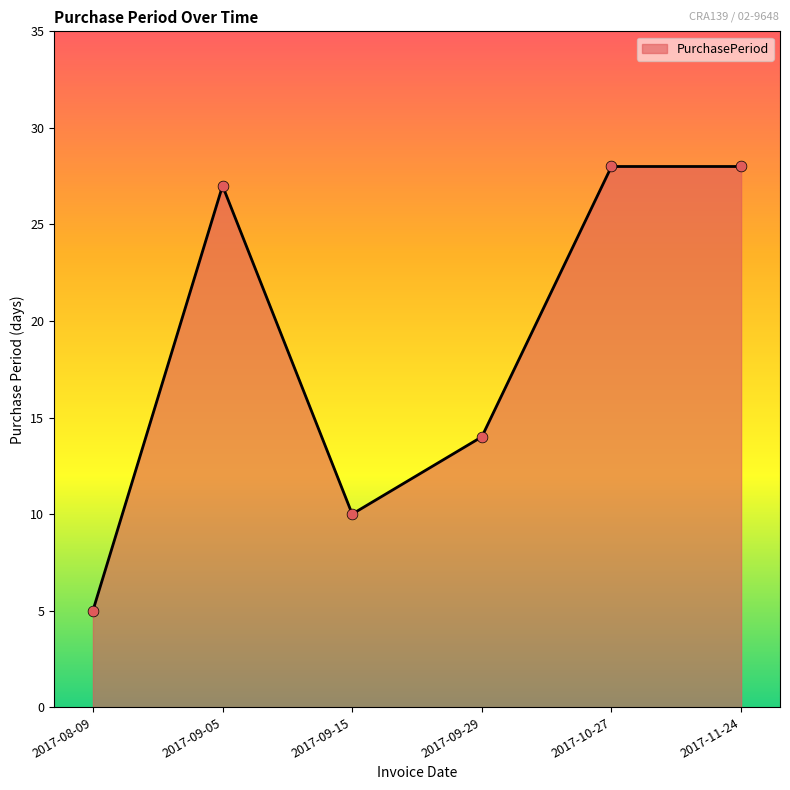

Between 2017-09-15 and 2017-08-09, which is larger?

2017-09-15